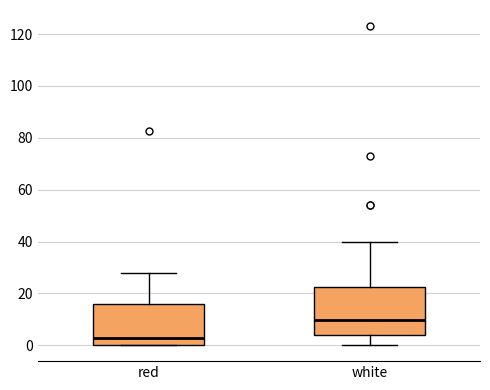

Comparing the boxes themselves (not the whiskers), which one is the tallest?

white